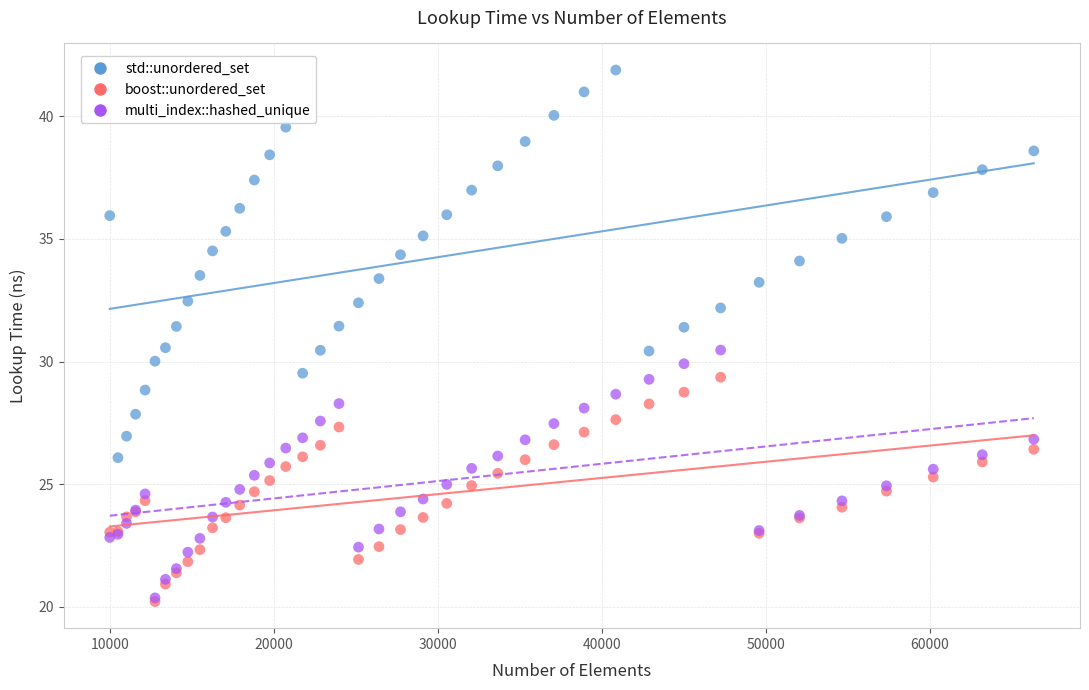

What are all the series names shown in the legend?

std::unordered_set, boost::unordered_set, multi_index::hashed_unique